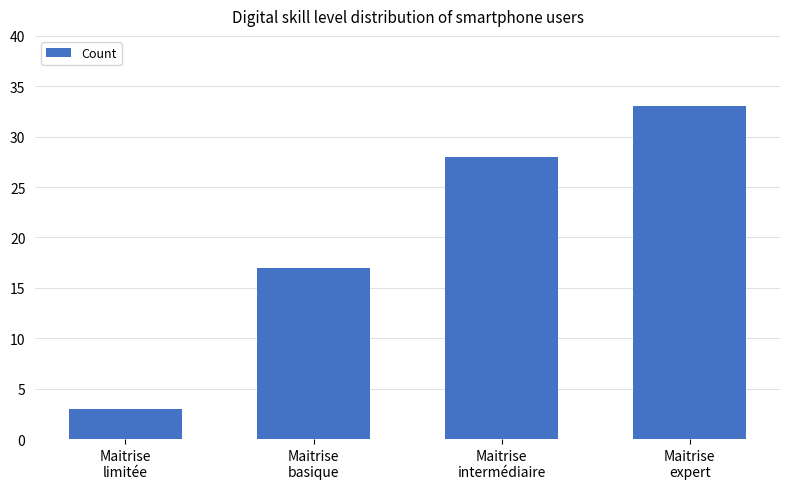

The value at Maitrise
expert is 33. True or false?

True